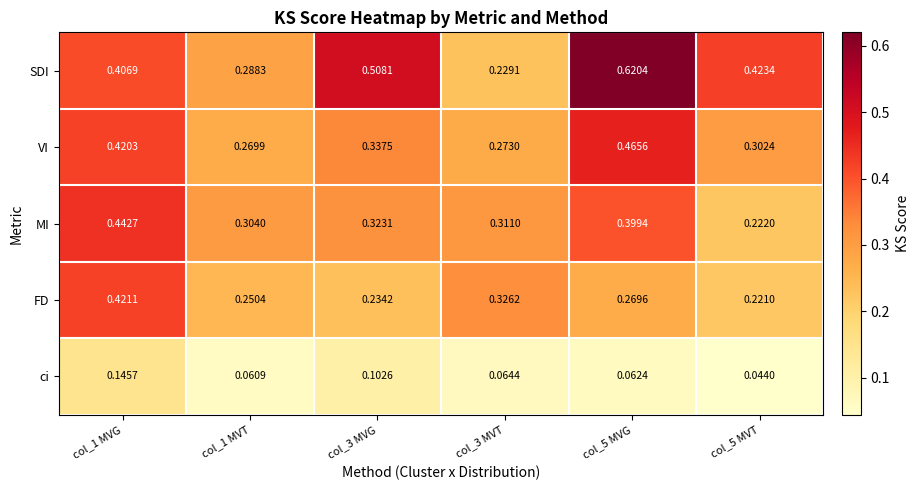

Which series has the widest spread of values?

SDI